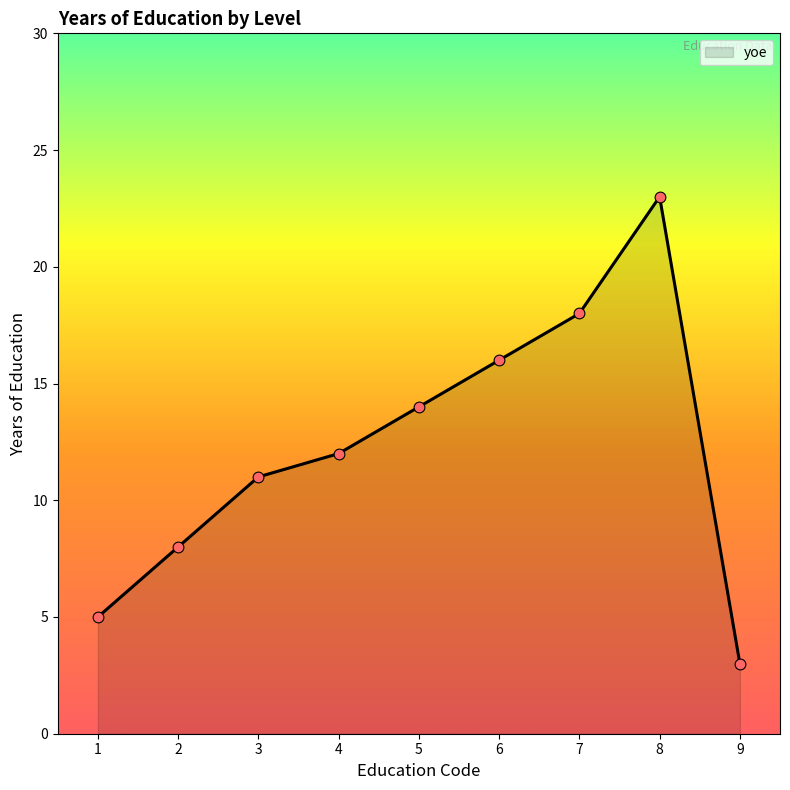

Which has a higher value, 4 or 7?

7